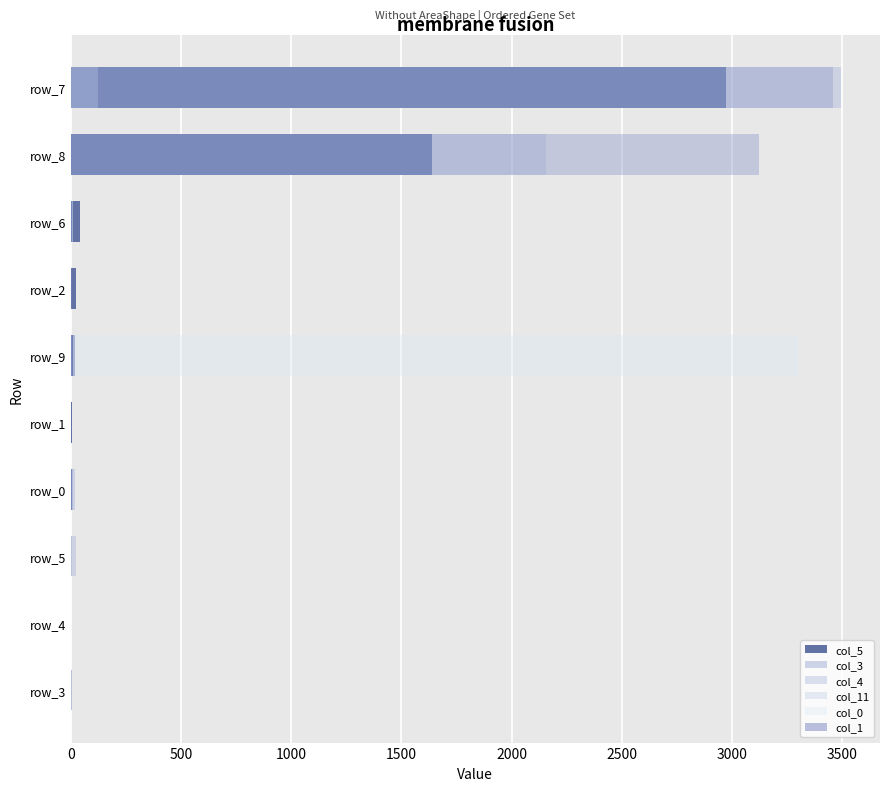

Is the value of col_1 at 1500 greater than the value of col_3 at 0?

Yes